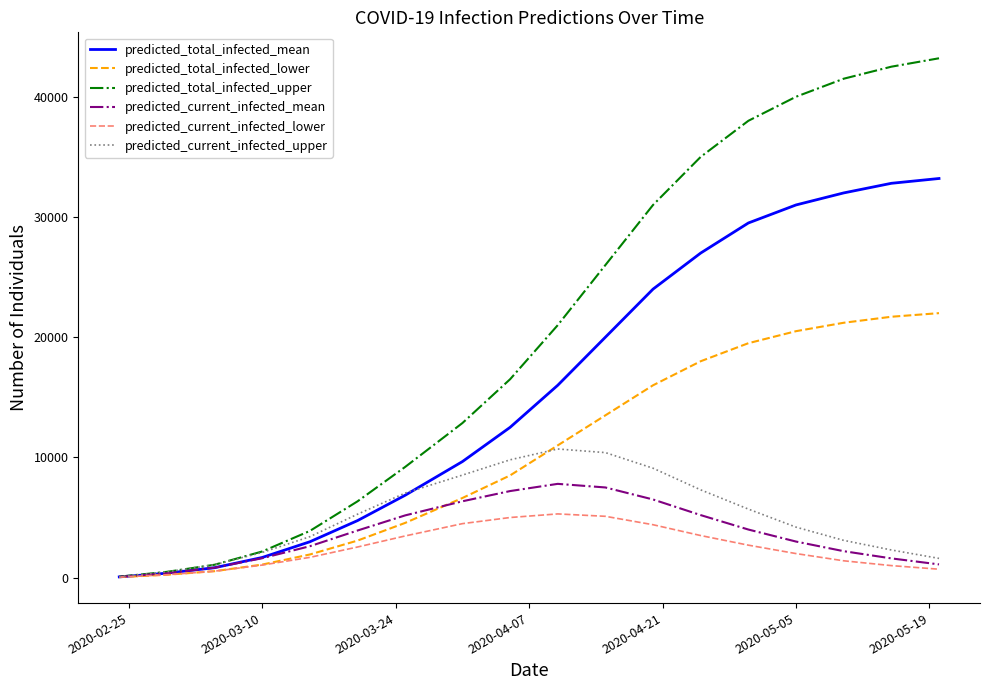

List the series in order of their peak value, lowest first.

predicted_current_infected_lower, predicted_current_infected_mean, predicted_current_infected_upper, predicted_total_infected_lower, predicted_total_infected_mean, predicted_total_infected_upper